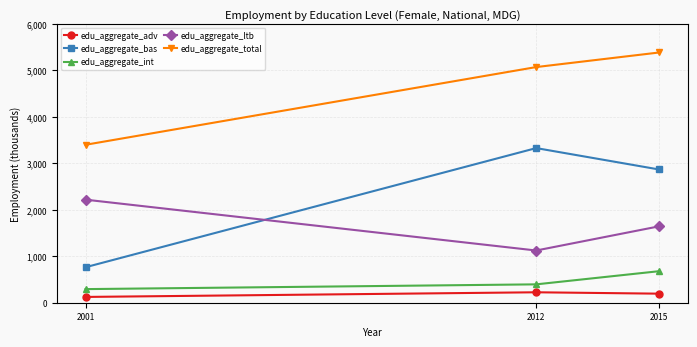

Which category has the highest value in the edu_aggregate_bas series?

2012